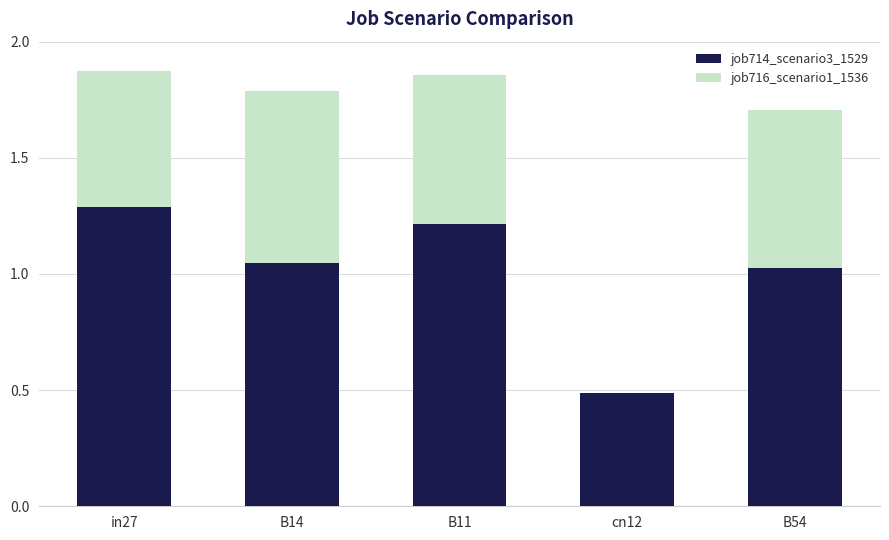

What is the sum of the job714_scenario3_1529 values at B11 and B14?

2.3